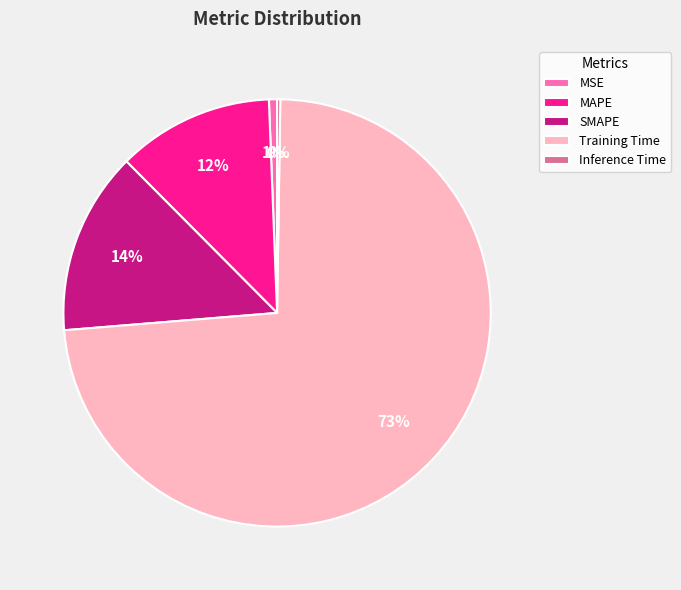

To the nearest percent, what is the difference between the largest and smallest slice percentages?

73%